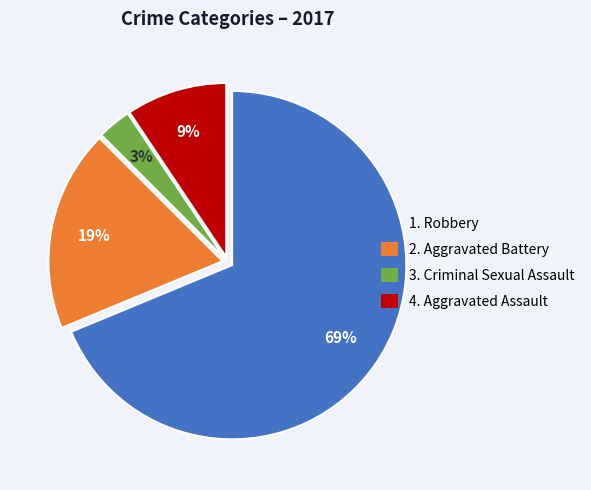

Do 3. Criminal Sexual Assault and 2. Aggravated Battery together represent more than half of the pie?

No